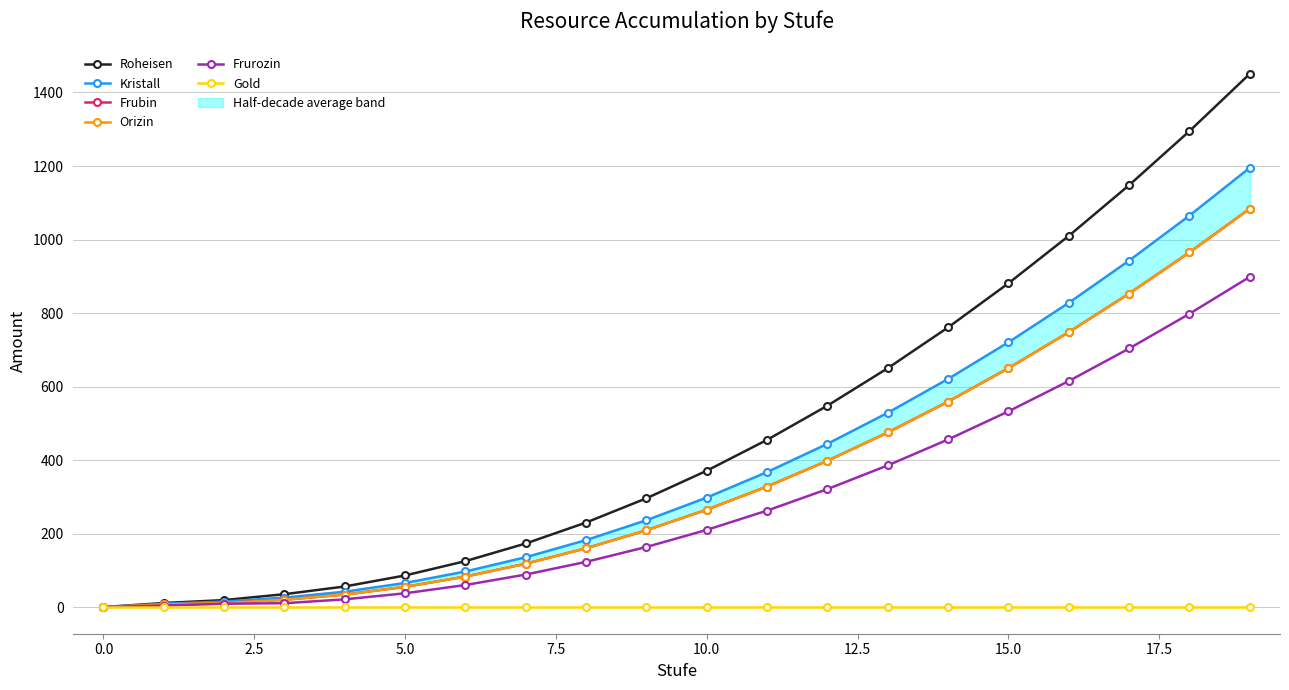

Which series has the largest total across all categories?

Roheisen